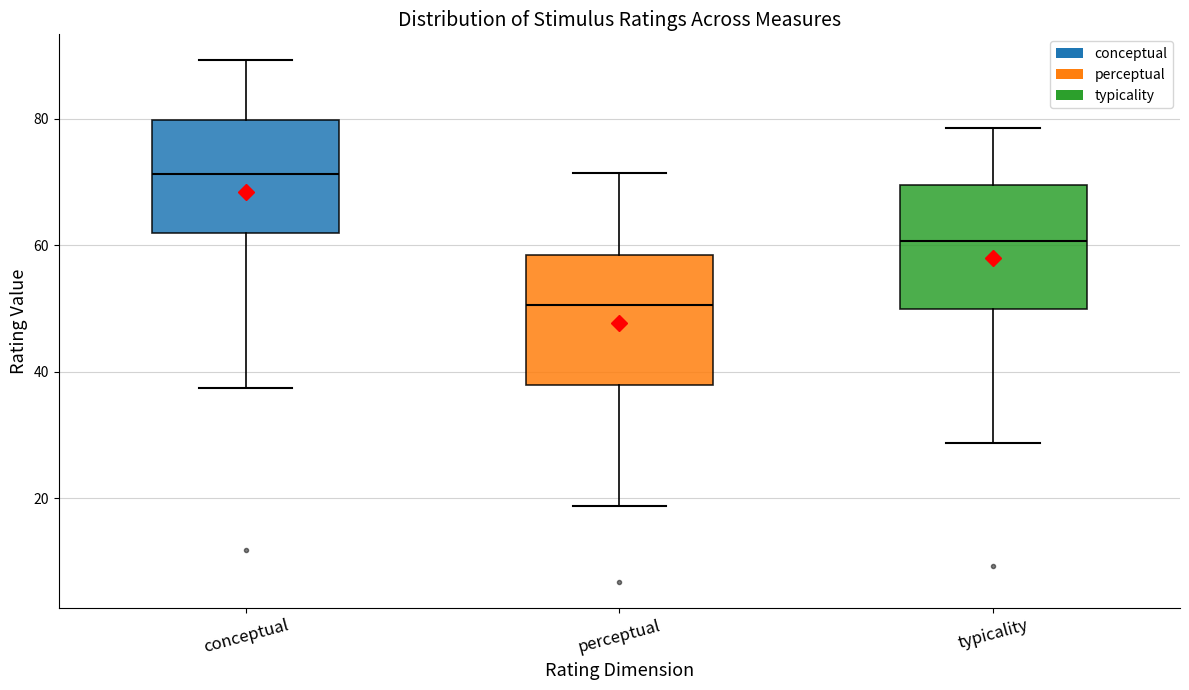

Where is the lower edge of the box for perceptual on the y-axis? The values are not printed on the chart, so give them approximately, as read against the axis.

38